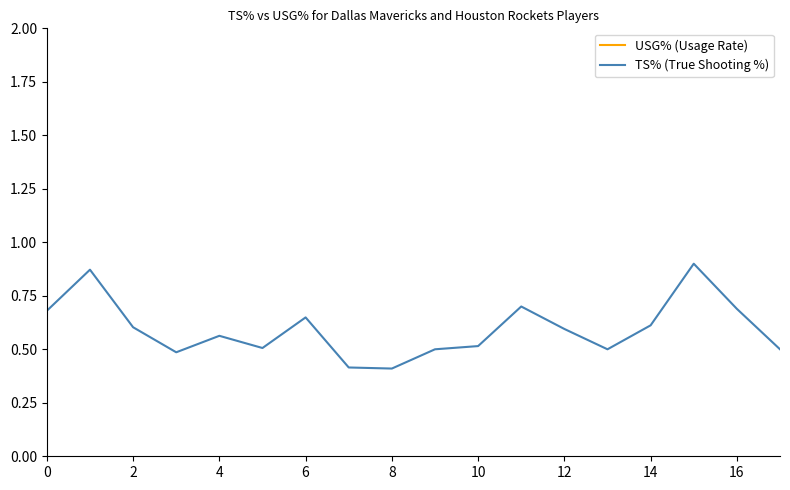

True or false: TS% (True Shooting %) has a value of 0.6 at 12.

True